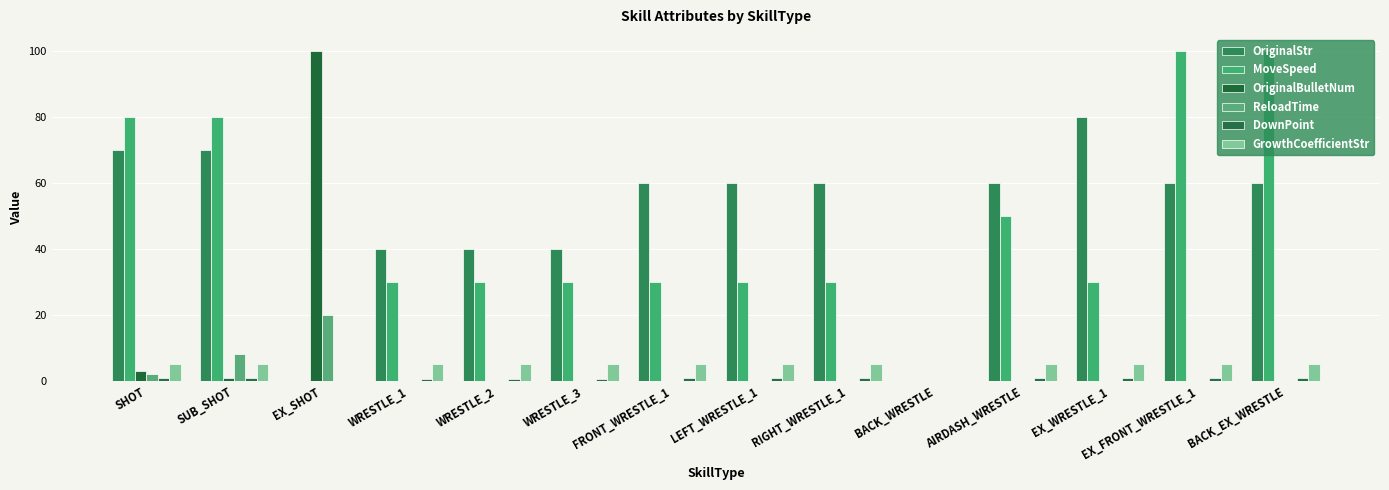

Is it true that MoveSpeed equals 53.7 at EX_WRESTLE_1?

False